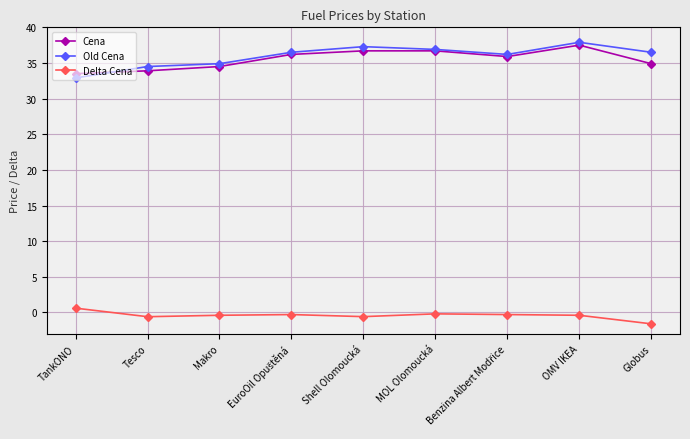

Is the value of Cena at OMV IKEA greater than the value of Old Cena at Makro?

Yes